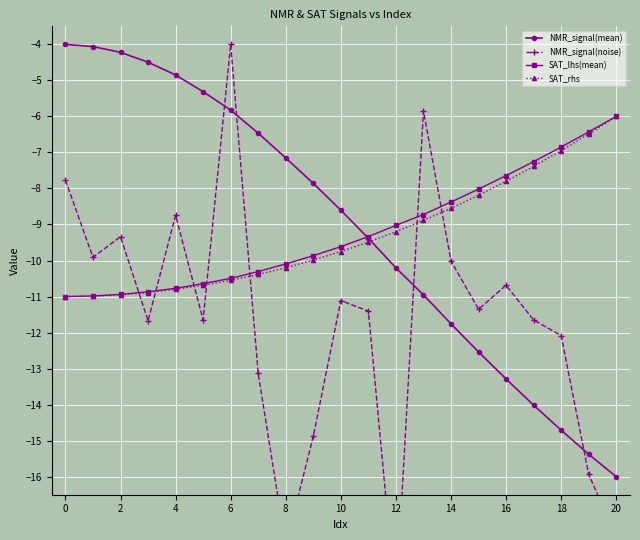

Does the chart display data point markers on the line(s)?

Yes